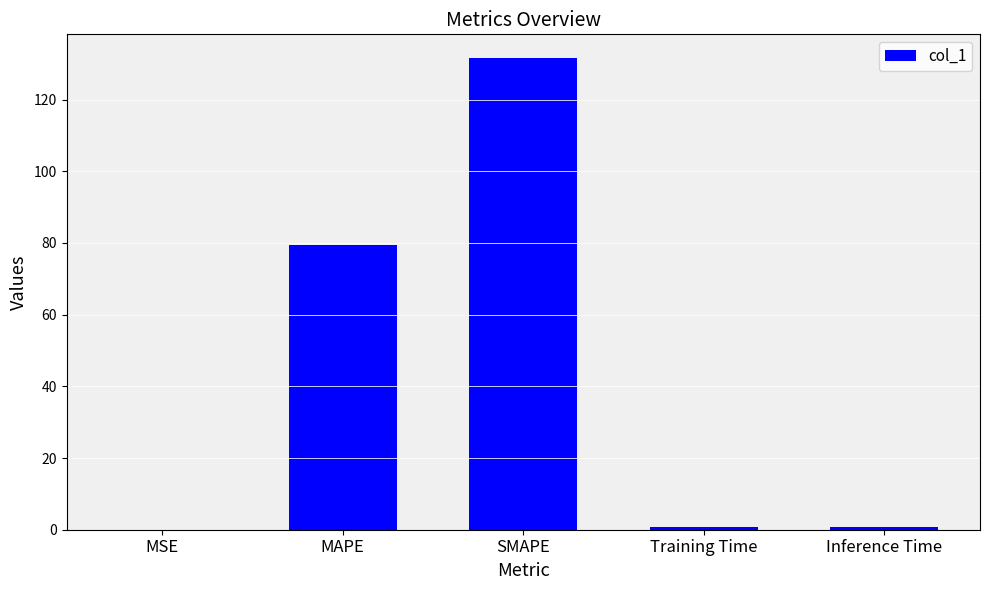

Is it true that the value at SMAPE is 131.6?

True